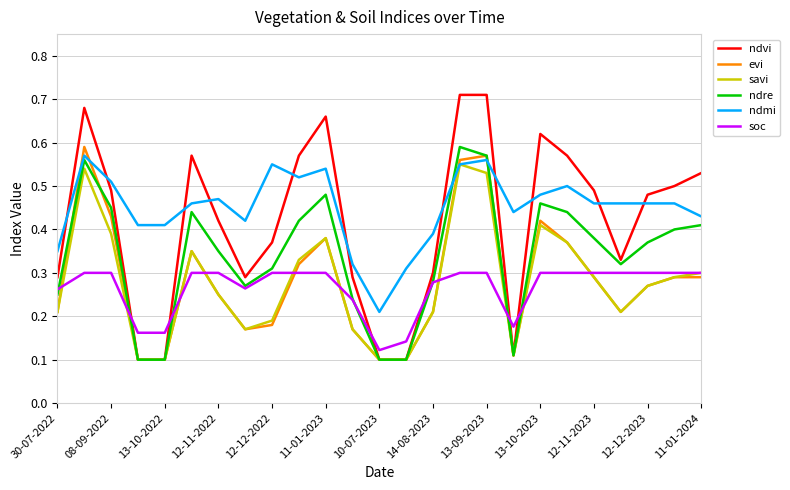

True or false: evi and soc cross at least once.

True